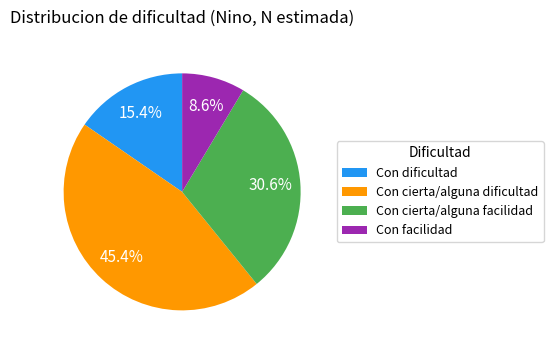

To the nearest percent, what percentage of the pie is Con dificultad?

15%